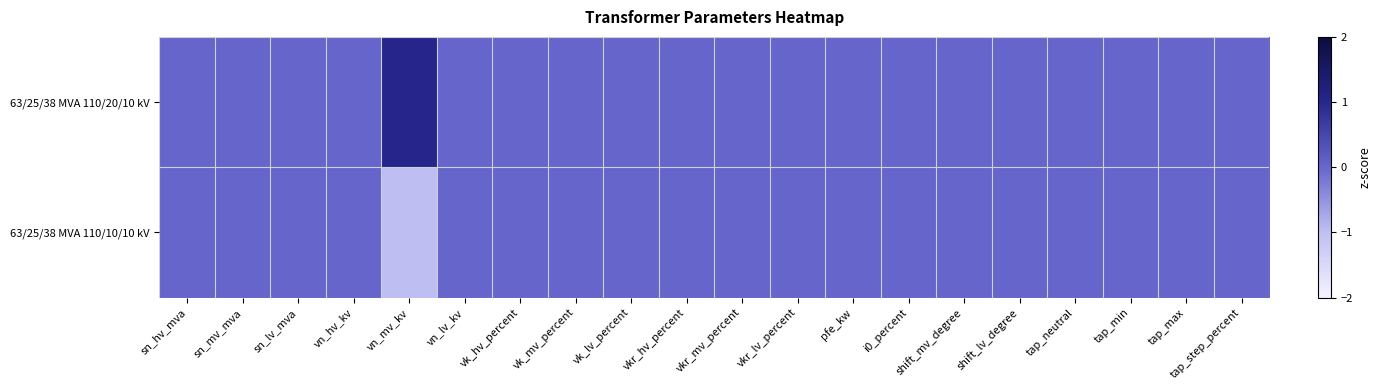

What is the maximum value shown in the chart?

1